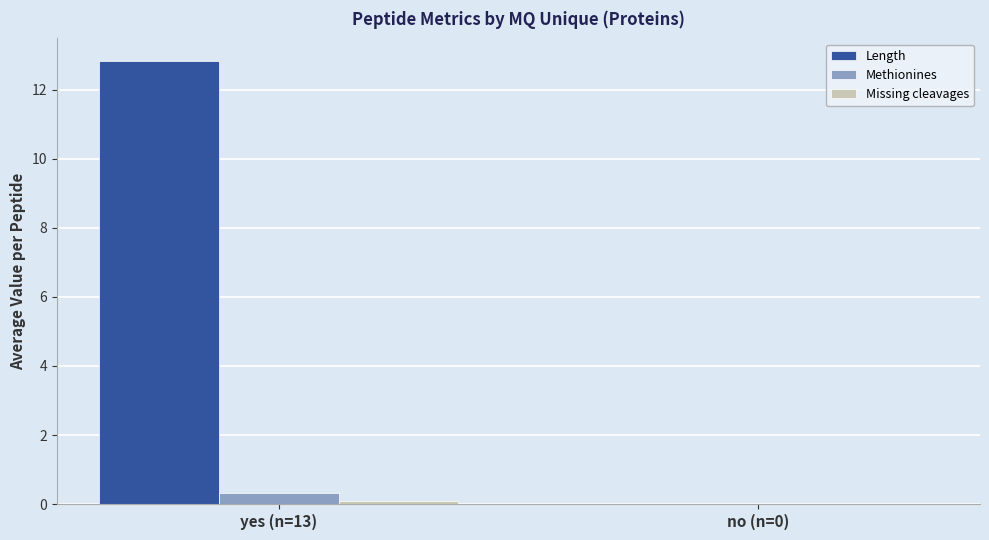

Does the chart contain stacked bars?

No